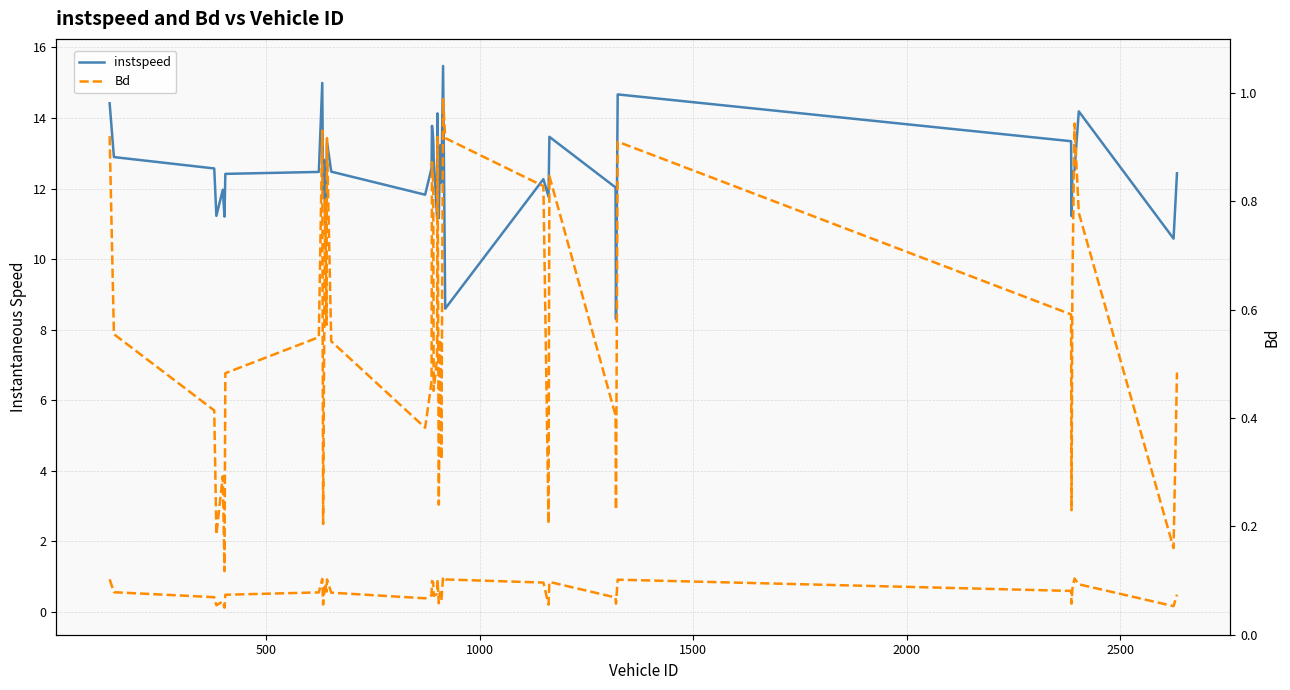

Between 28 and 37, which series saw the biggest shift?

instspeed